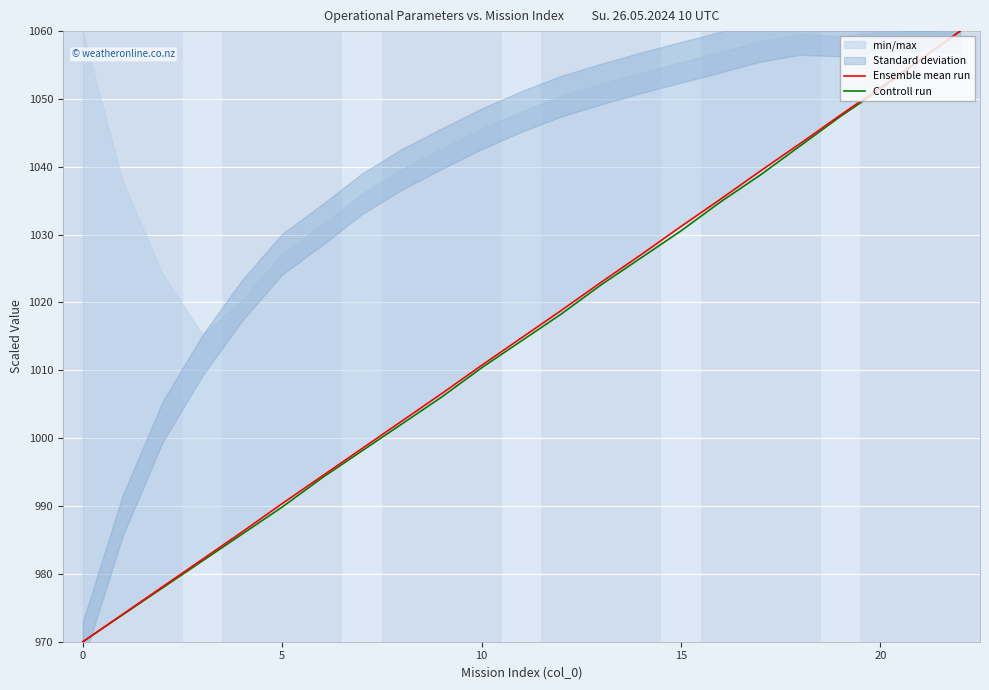

How many lines are shown in the chart?

2